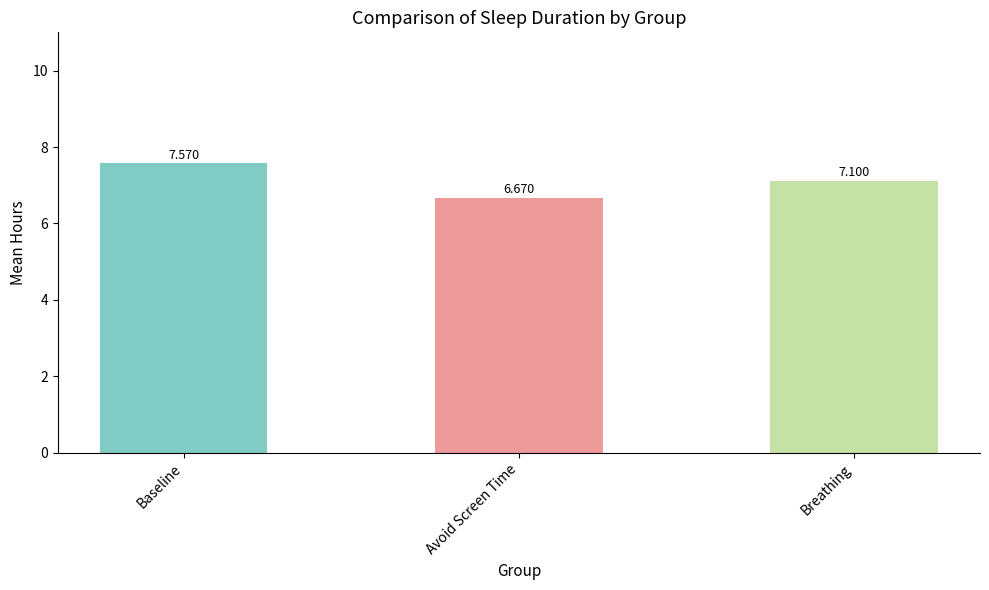

What is the average value?

7.1